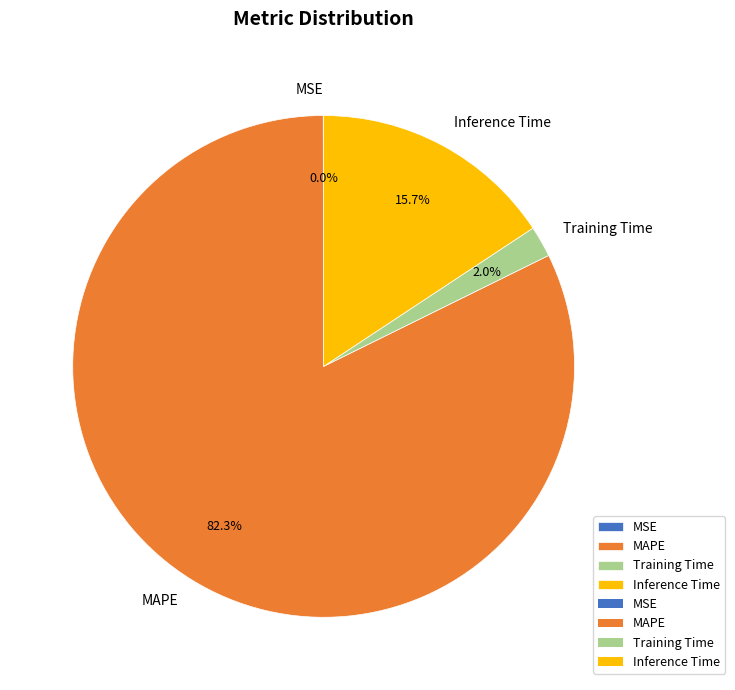

Which slice is the largest?

MAPE